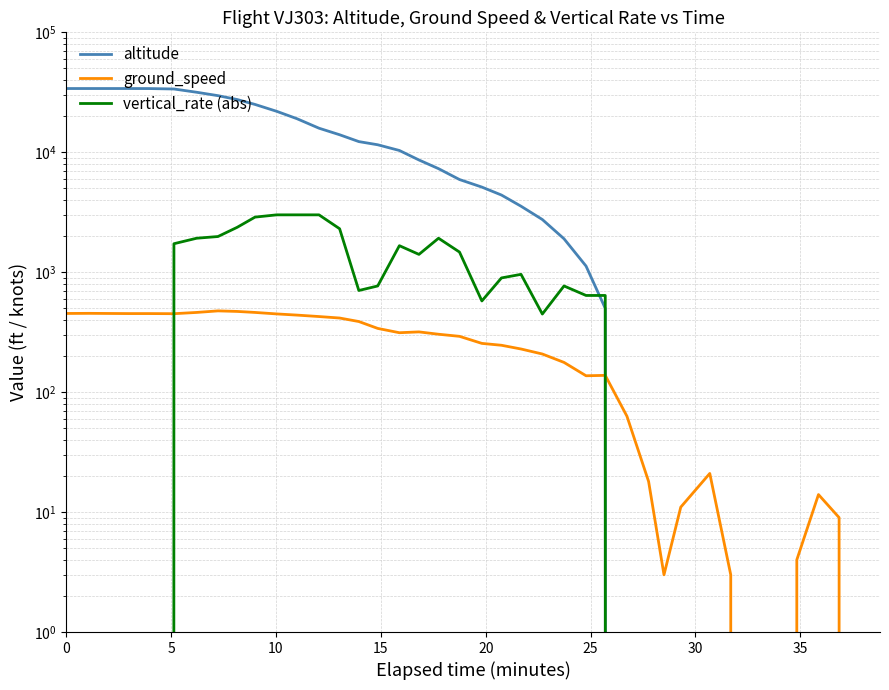

How many interior local peaks does the vertical_rate (abs) series have?

4